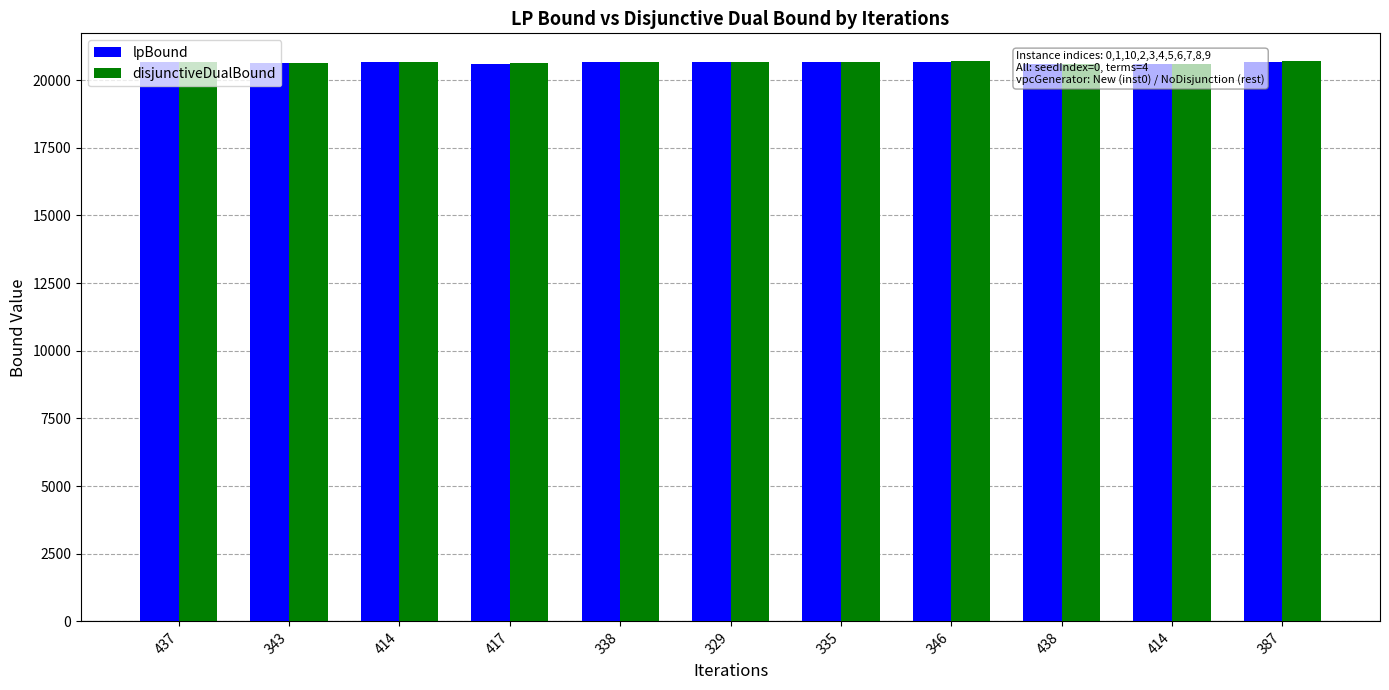

Reading left to right, what are all the values shown in this chart?

lpBound: 20650.9	20625.0	20675.1	20609.5	20665.1	20664.9	20678.6	20682.9	20588.4	20593.4	20686.1
disjunctiveDualBound: 20657.2	20630.5	20679.1	20614.5	20670.6	20671.6	20684.7	20686.6	20594.9	20599.0	20692.4